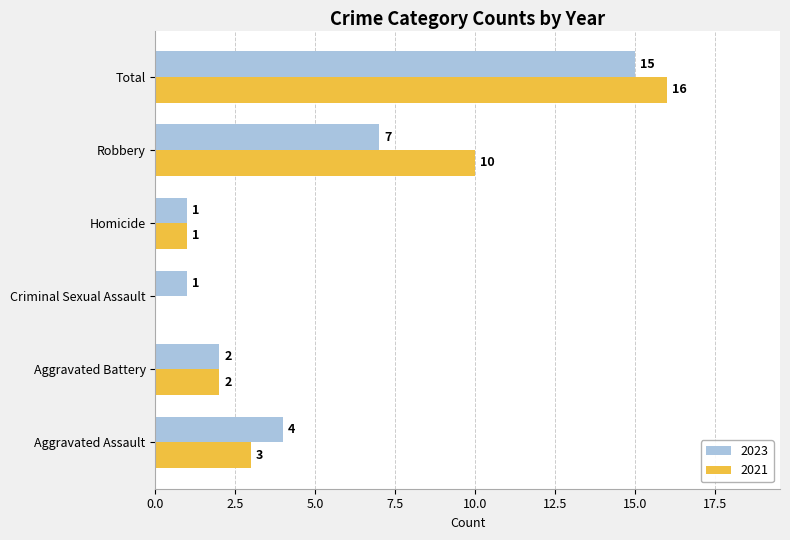

What is the sum of all 2023 values?

30